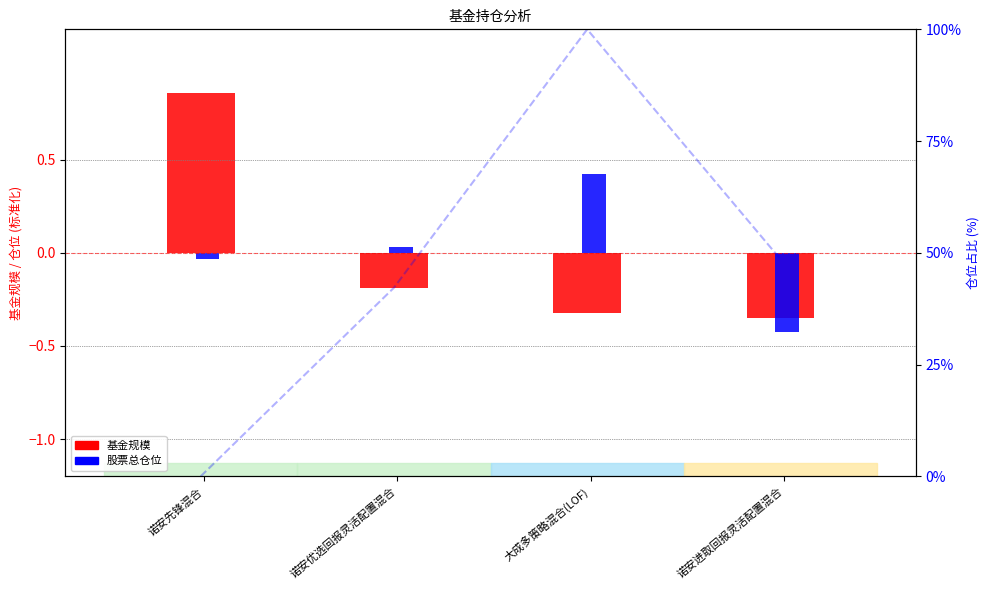

Which series has the largest total across all categories?

基金规模